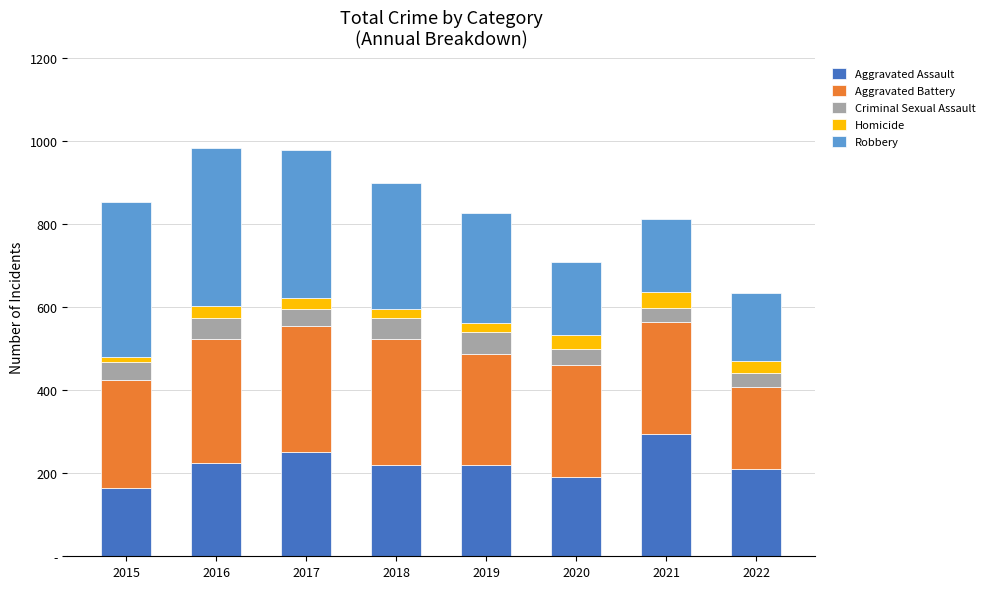

Is it true that Homicide equals 8 at 2018?

False